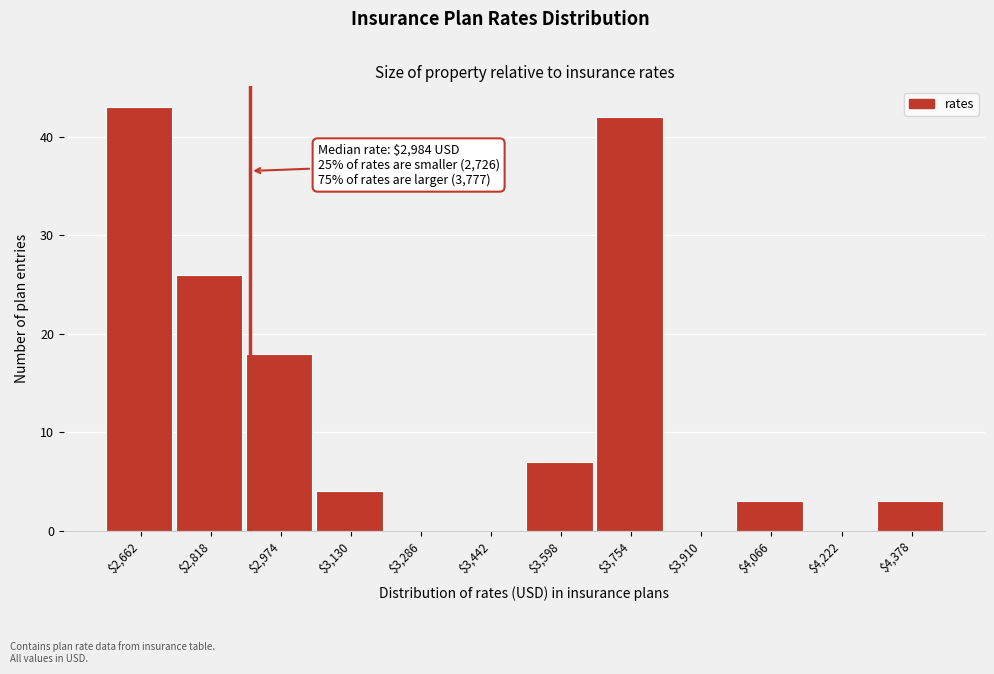

What is the sum of all values?

146